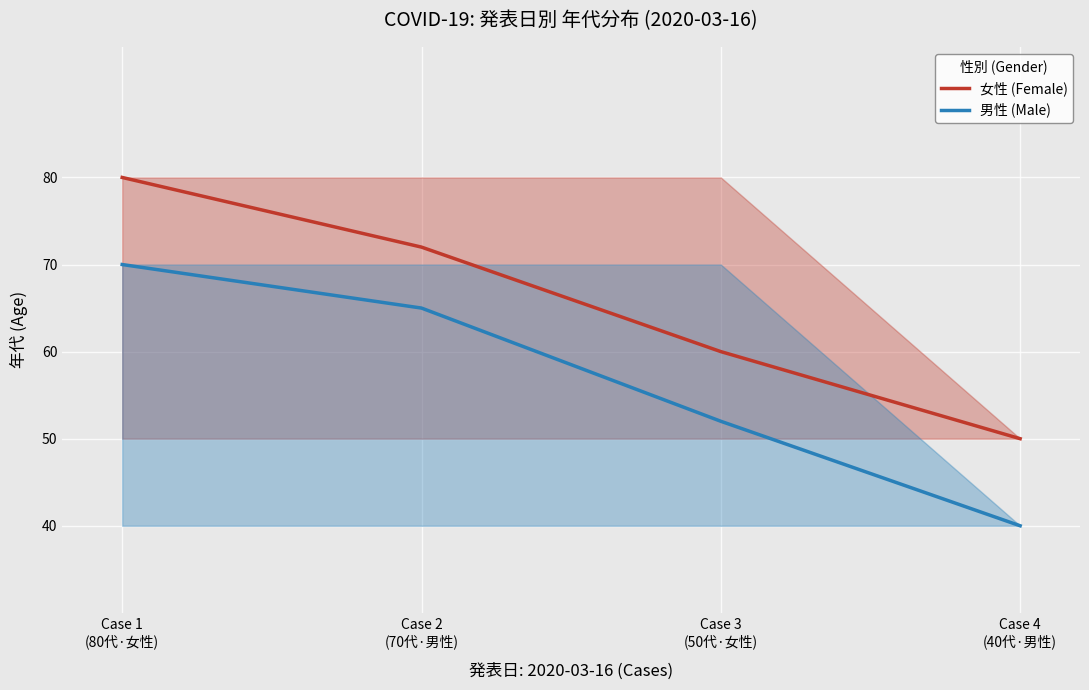

True or false: 女性 (Female) has more than 0 interior local peaks.

False